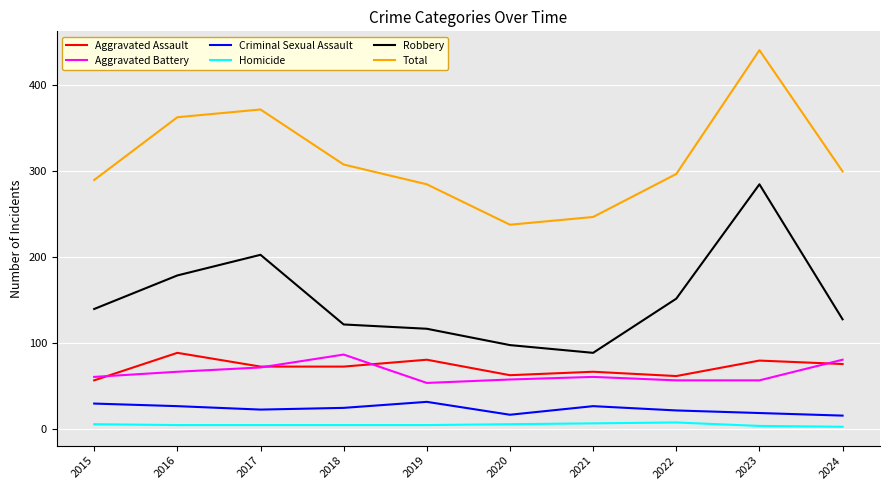

What is the total value across all series at 2017?

742